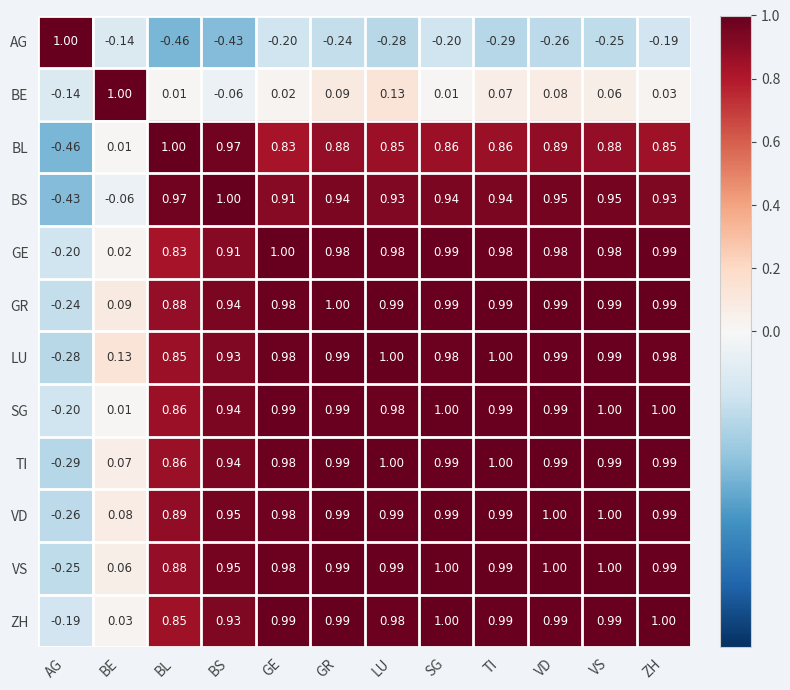

At which label does GR reach its minimum?

AG